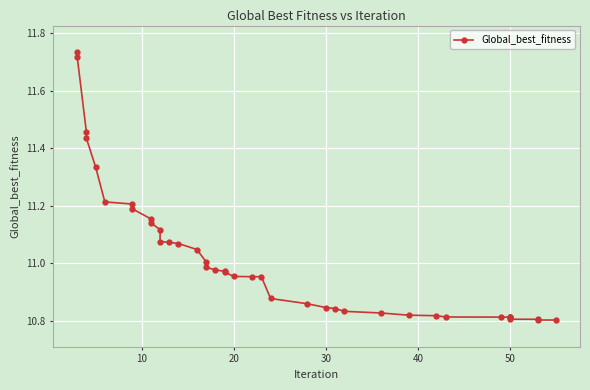

What is the difference between the second highest and second lowest values?

0.9